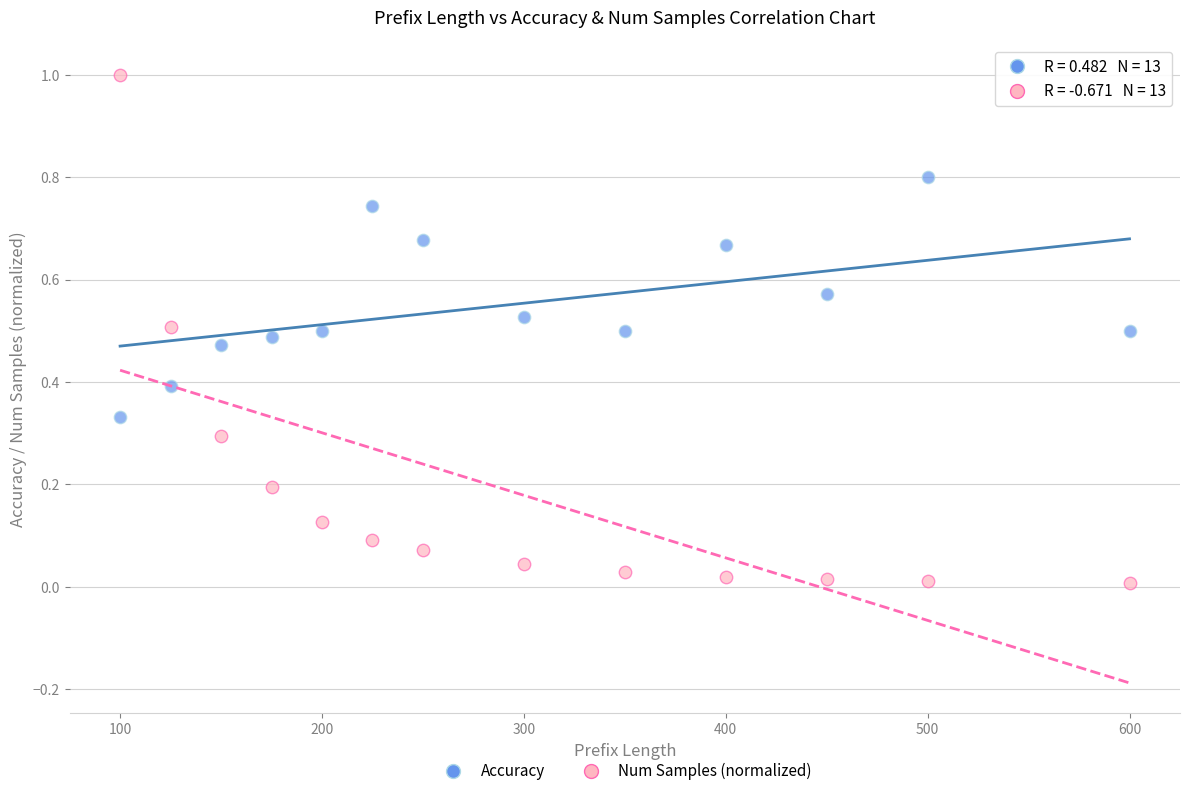

Which series has the widest spread of Y values?

Num Samples (normalized)